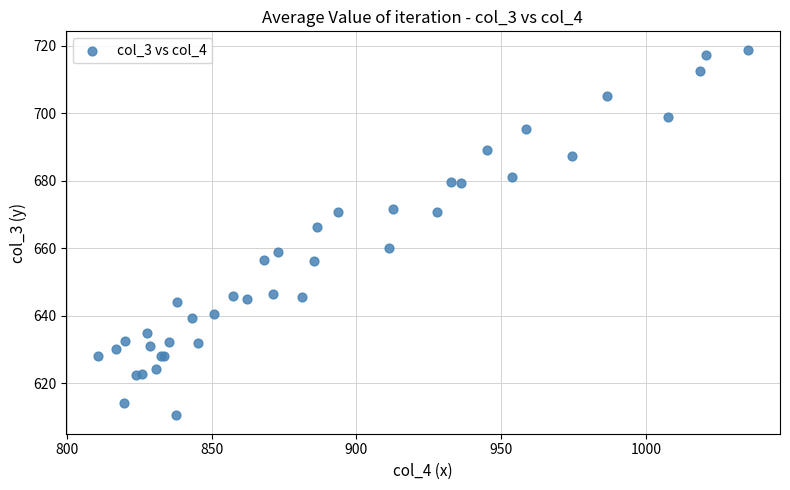

What Y value in the scatter plot is closest to 664?

666.4